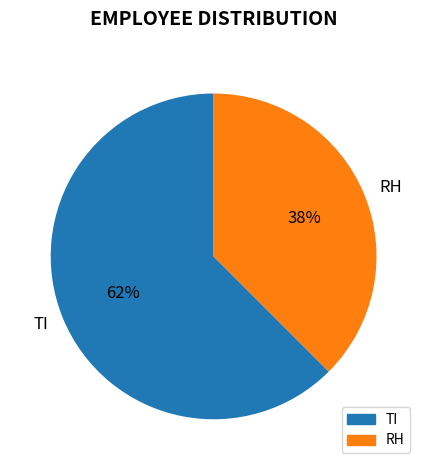

Count the number of slices in the pie.

2